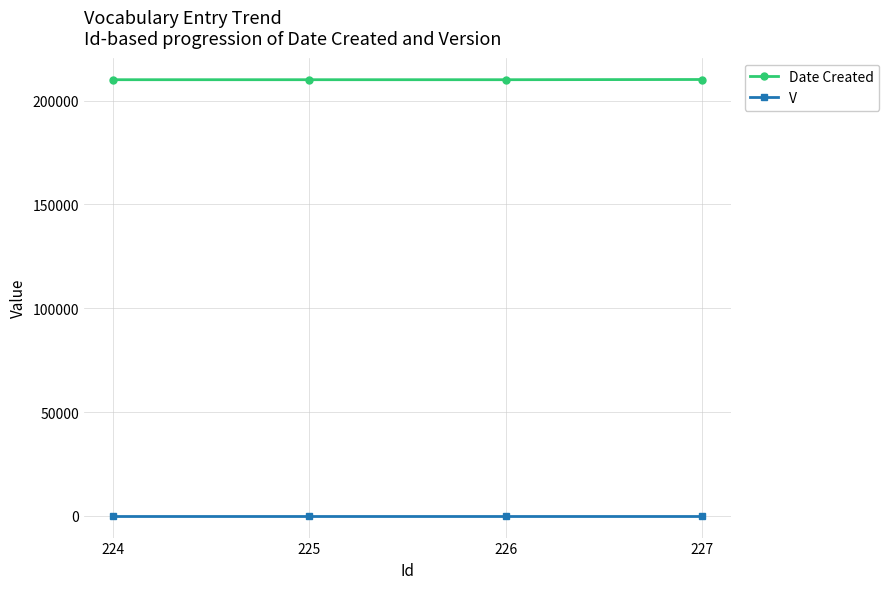

Which series has the largest total across all categories?

Date Created